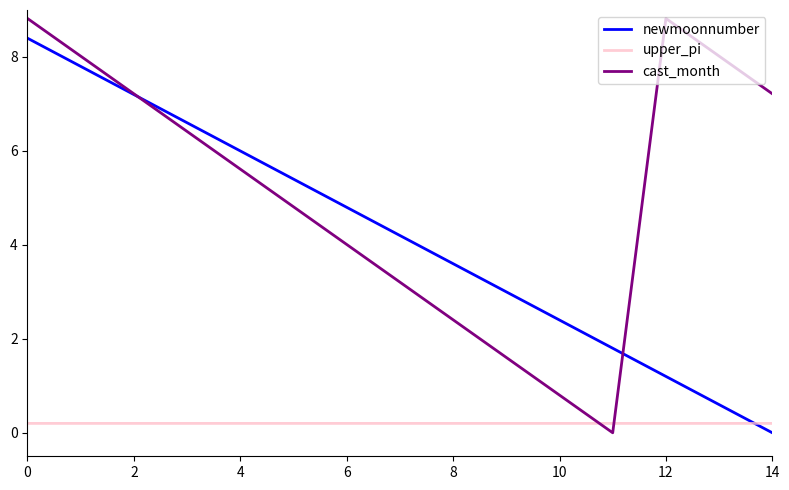

Which series has the largest total across all categories?

cast_month